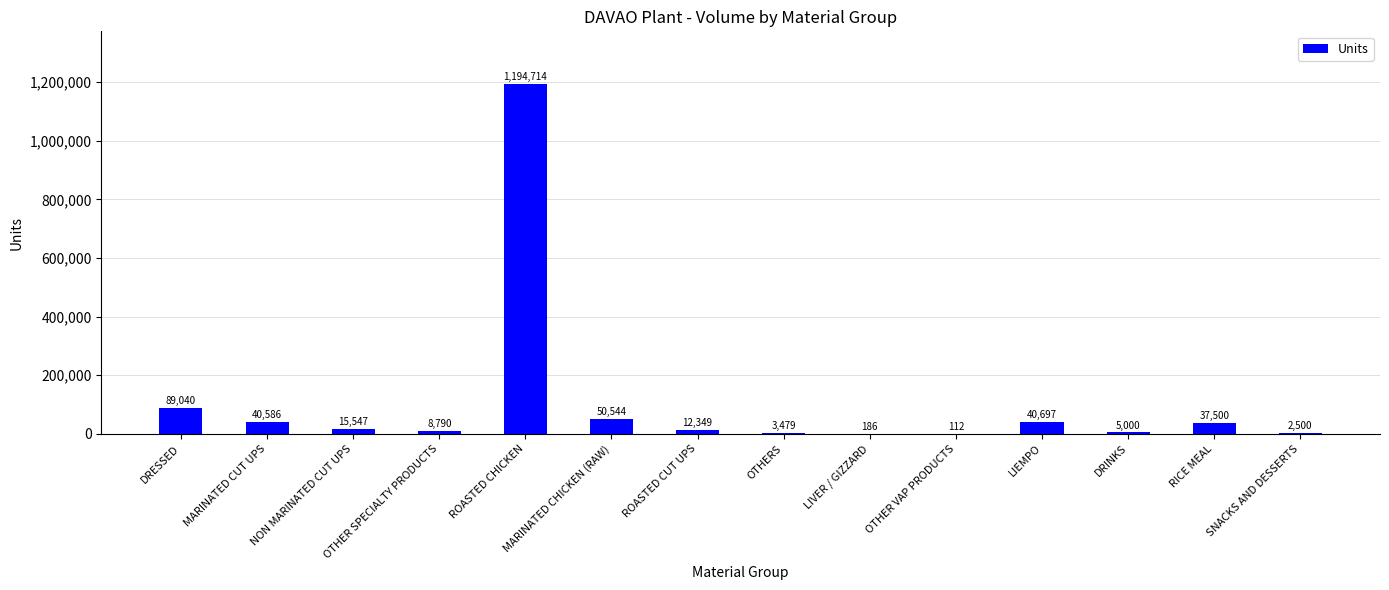

Which label corresponds to the largest value in the chart?

ROASTED CHICKEN